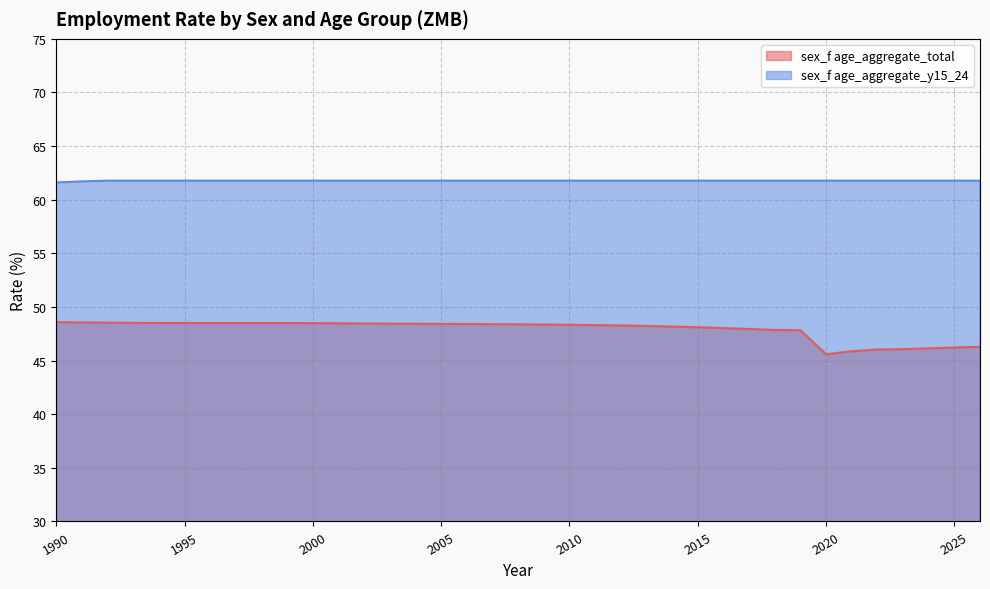

What is the greatest value displayed?

61.8